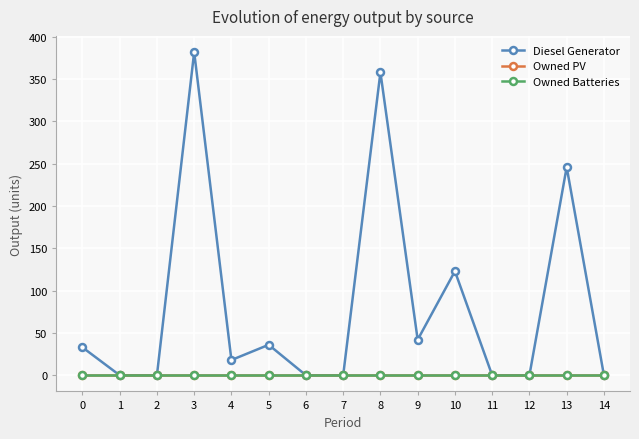

Rank the series by their maximum value, from highest to lowest.

Diesel Generator, Owned PV, Owned Batteries